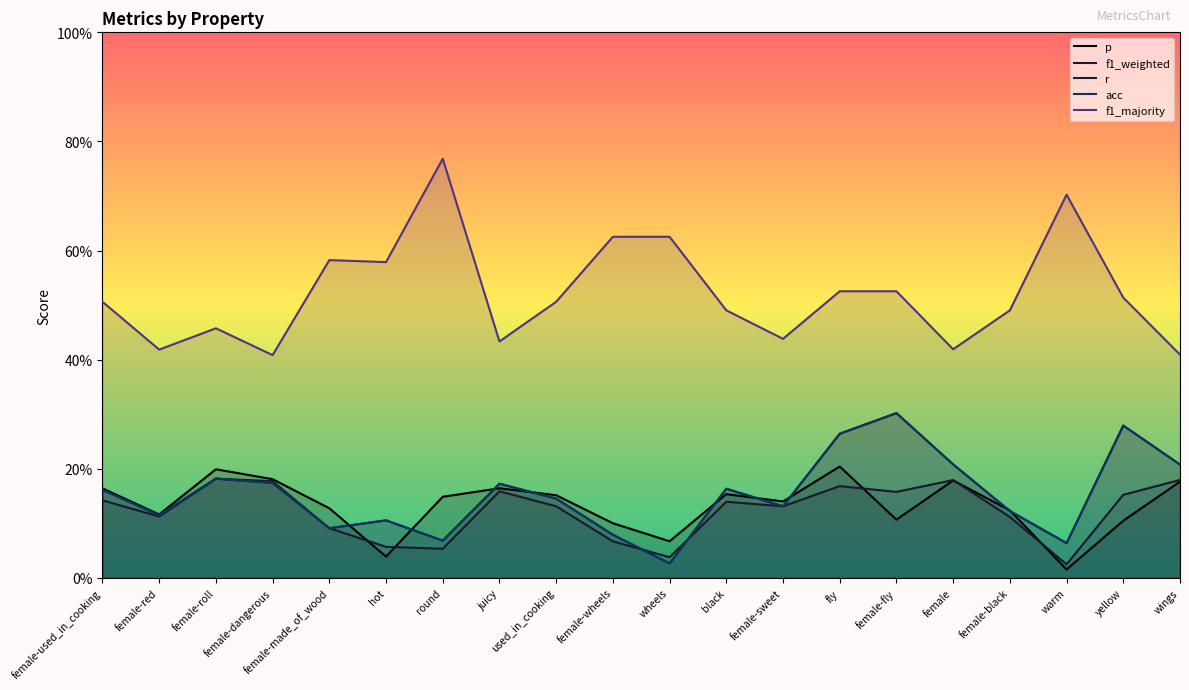

Which series has the widest spread of values?

f1_majority